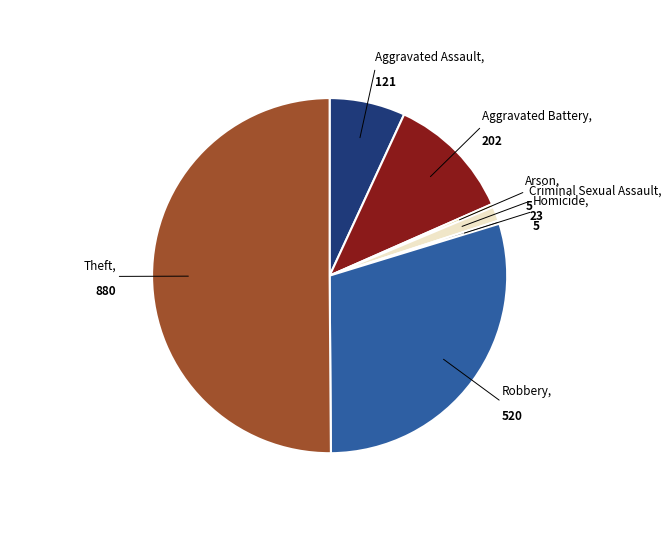

How many slices are in this pie chart?

7